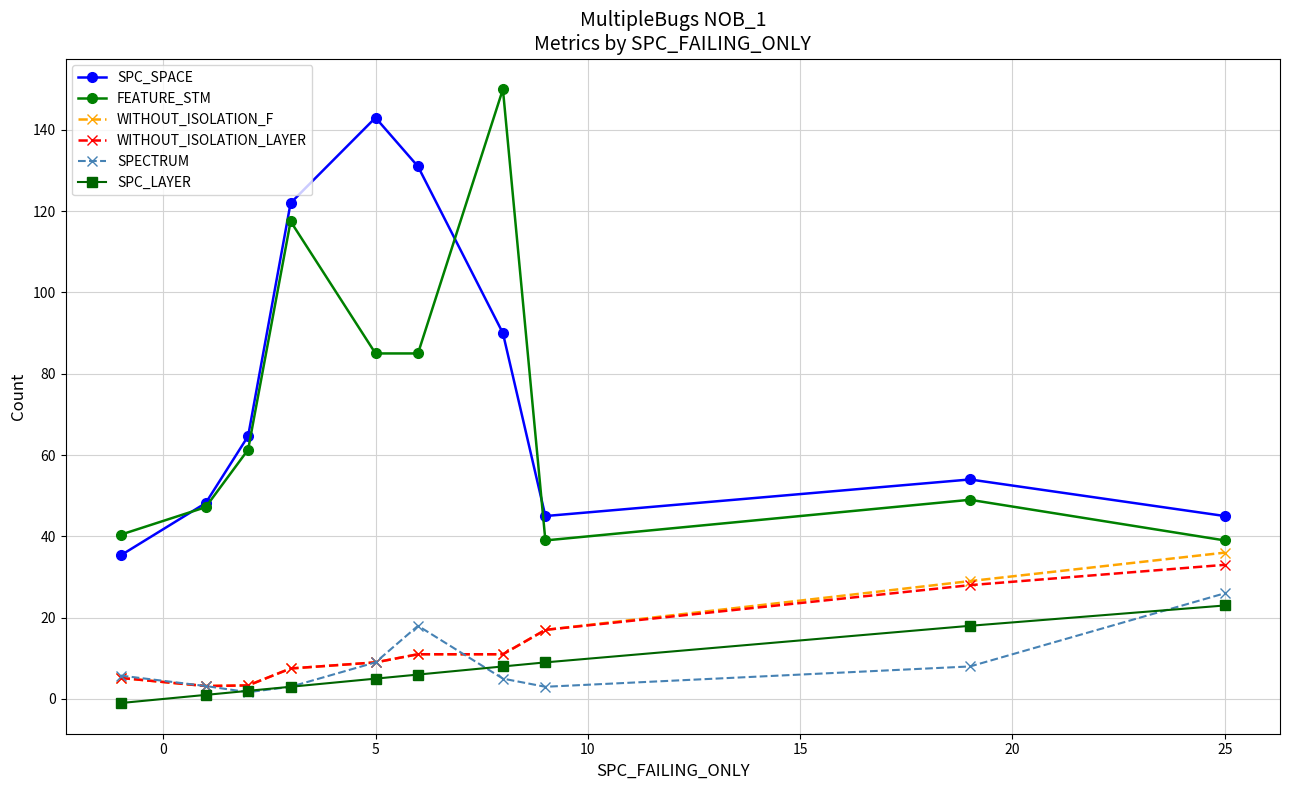

List the series in order of their peak value, highest first.

FEATURE_STM, SPC_SPACE, WITHOUT_ISOLATION_F, WITHOUT_ISOLATION_LAYER, SPECTRUM, SPC_LAYER